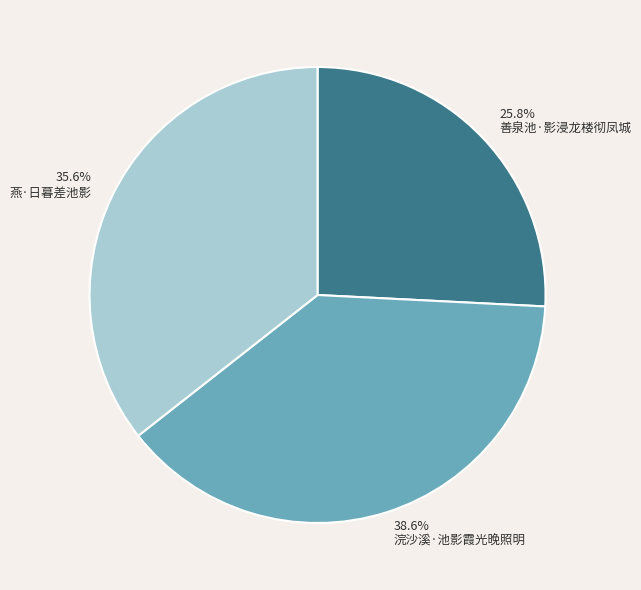

To the nearest percent, what is the combined percentage of 燕·日暮差池影 and 善泉池·影浸龙楼彻凤城?

61%